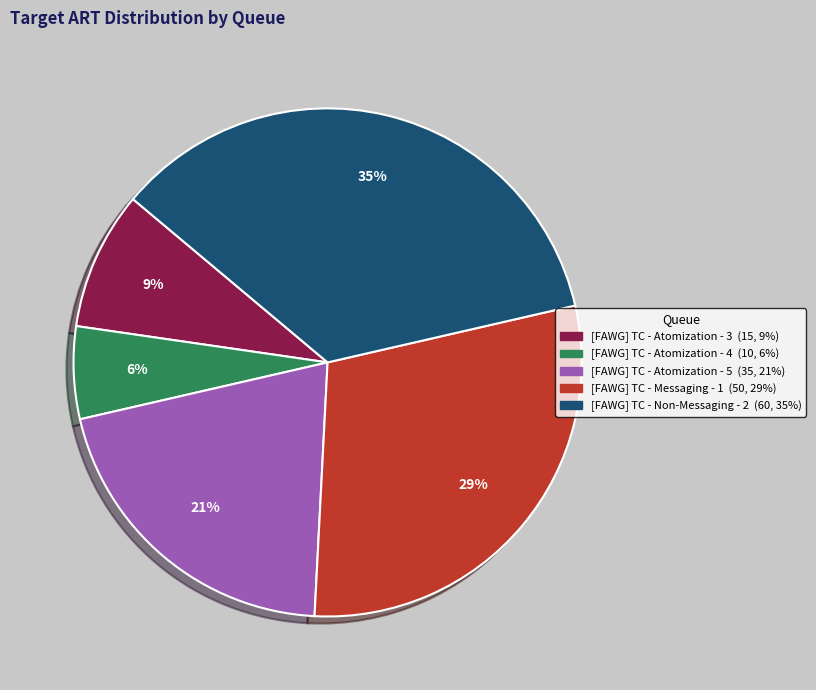

Which category has the smallest portion of the pie?

[FAWG] TC - Atomization - 4